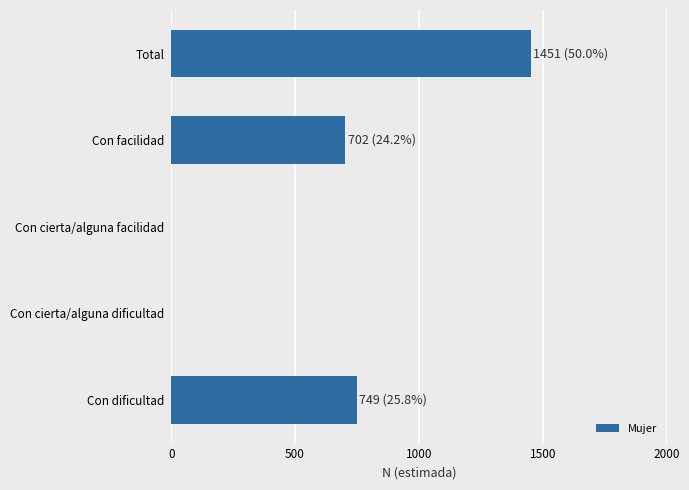

The chart shows a value of 749 at Con dificultad. True or false?

True